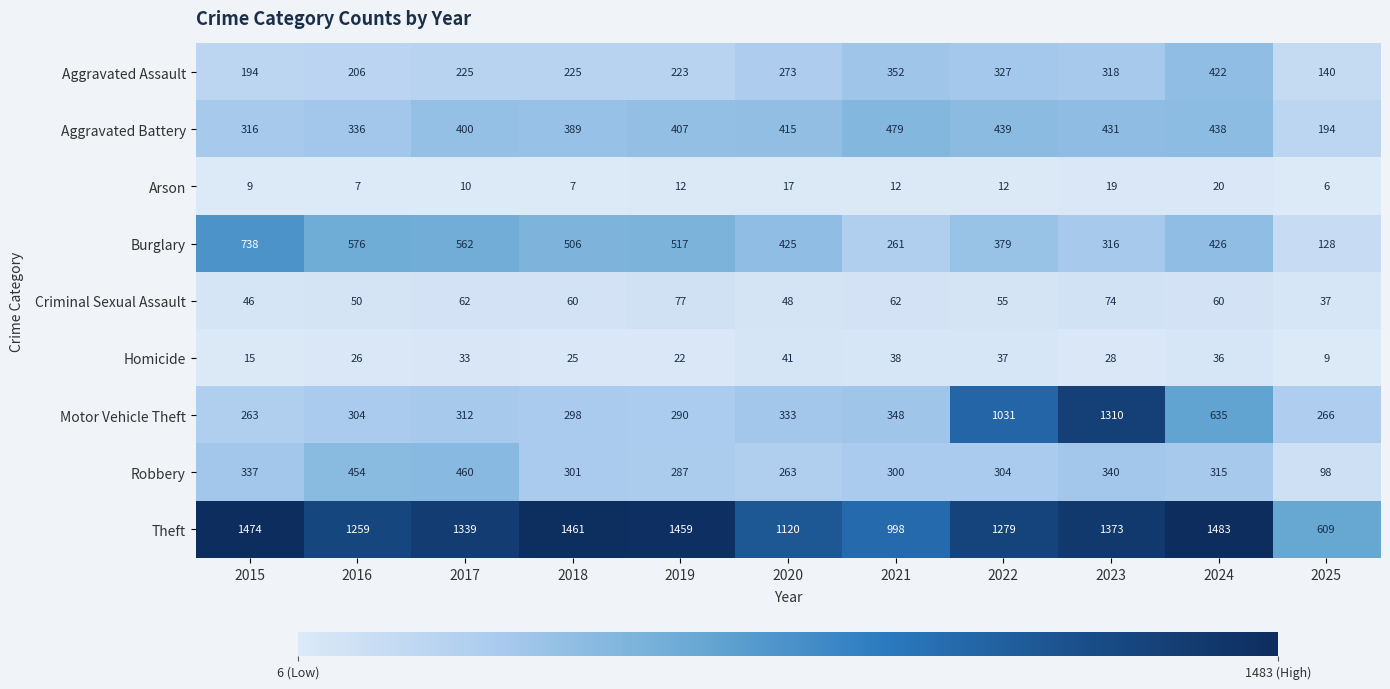

The Homicide series shows 33 at 2017. True or false?

True